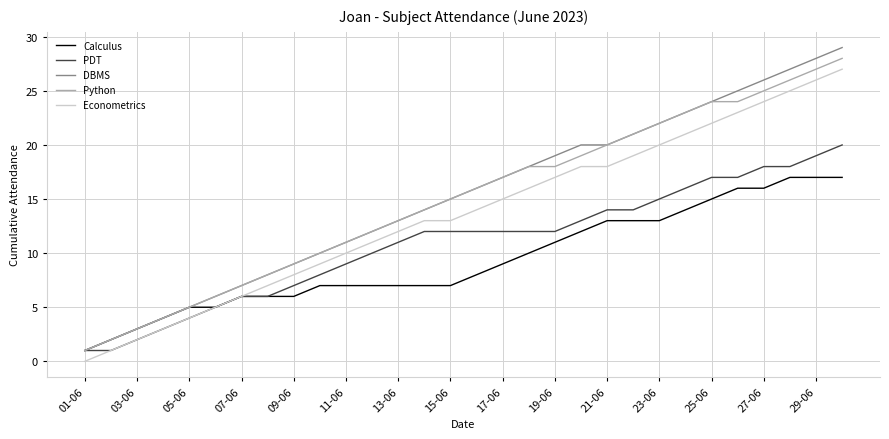

True or false: Python and Econometrics intersect in this chart.

False